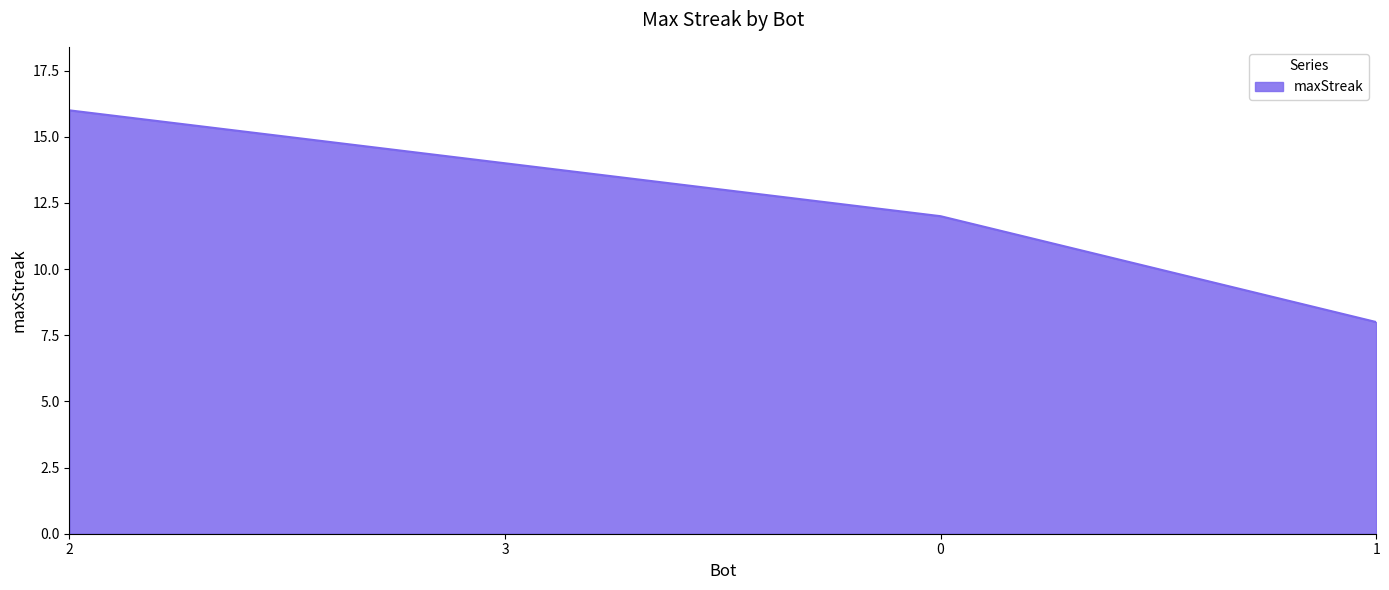

Reading left to right, extract all data points from this chart.

2=16	3=14	0=12	1=8